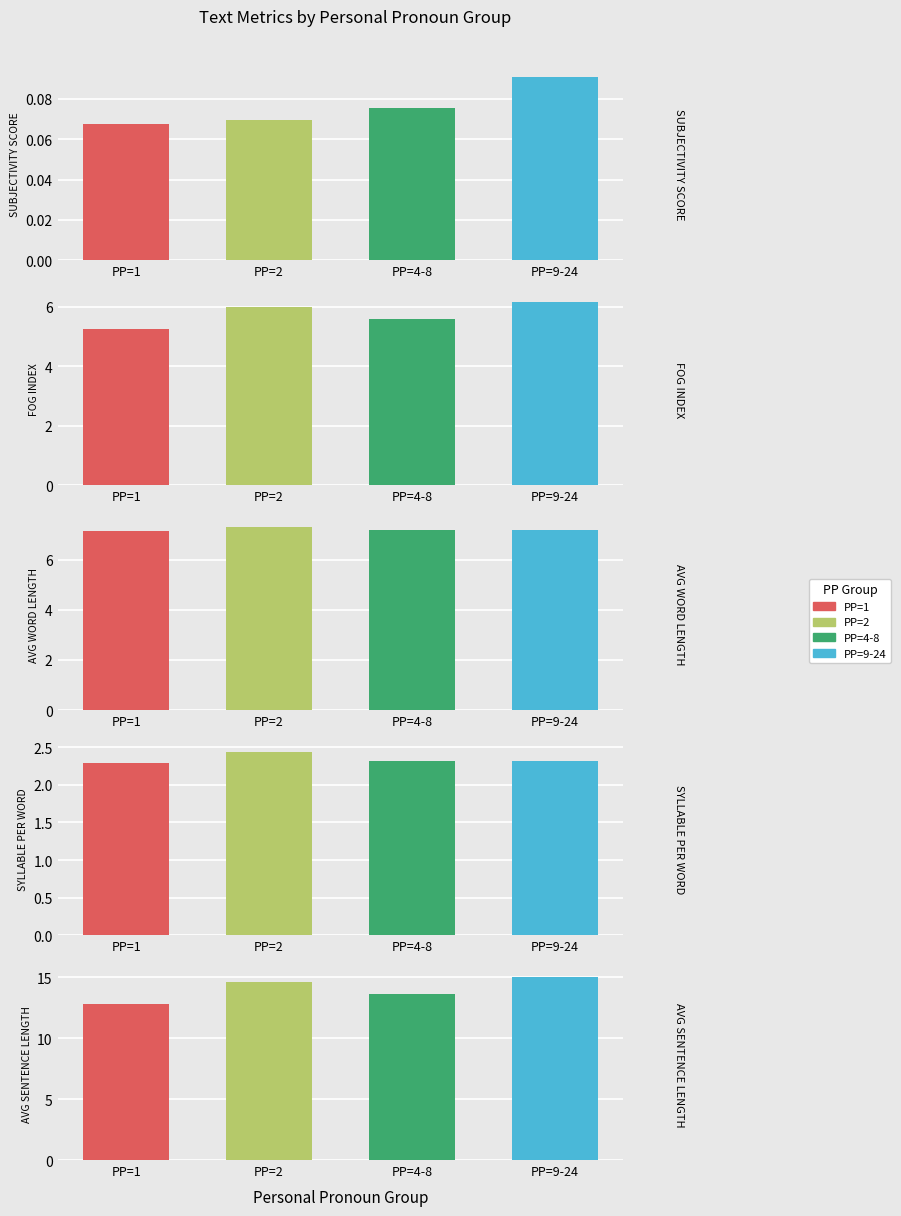

What is the maximum value shown in the chart?

15.0